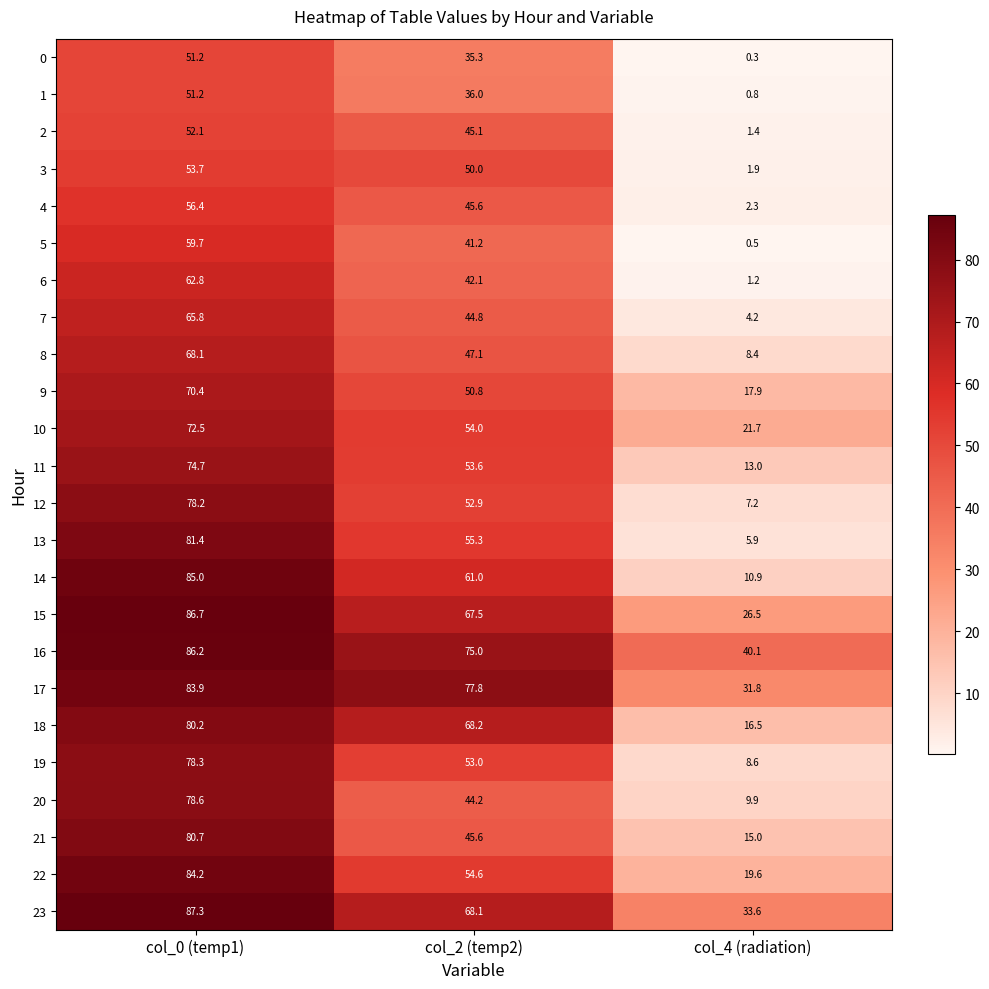

Rank the categories by 23 value from lowest to highest.

col_4 (radiation), col_2 (temp2), col_0 (temp1)